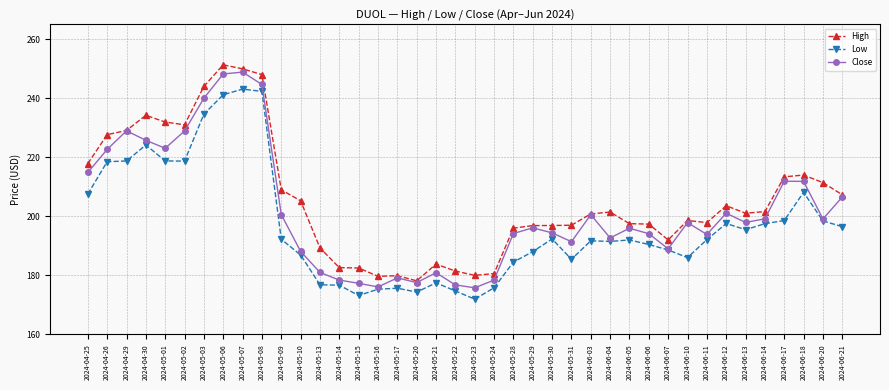

Where is the first local minimum for High?

2024-05-02